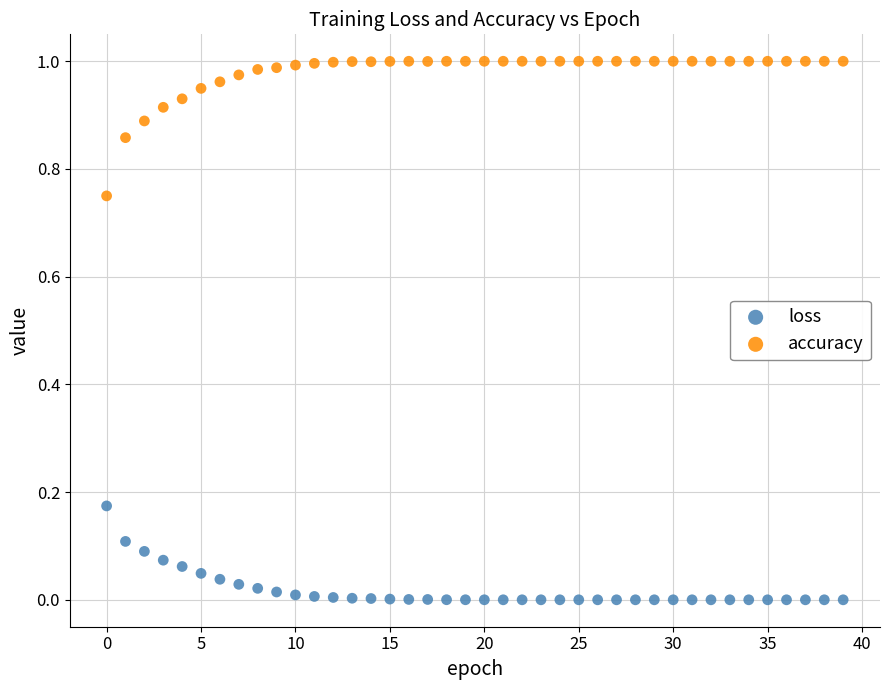

Which series reaches the maximum Y coordinate?

accuracy